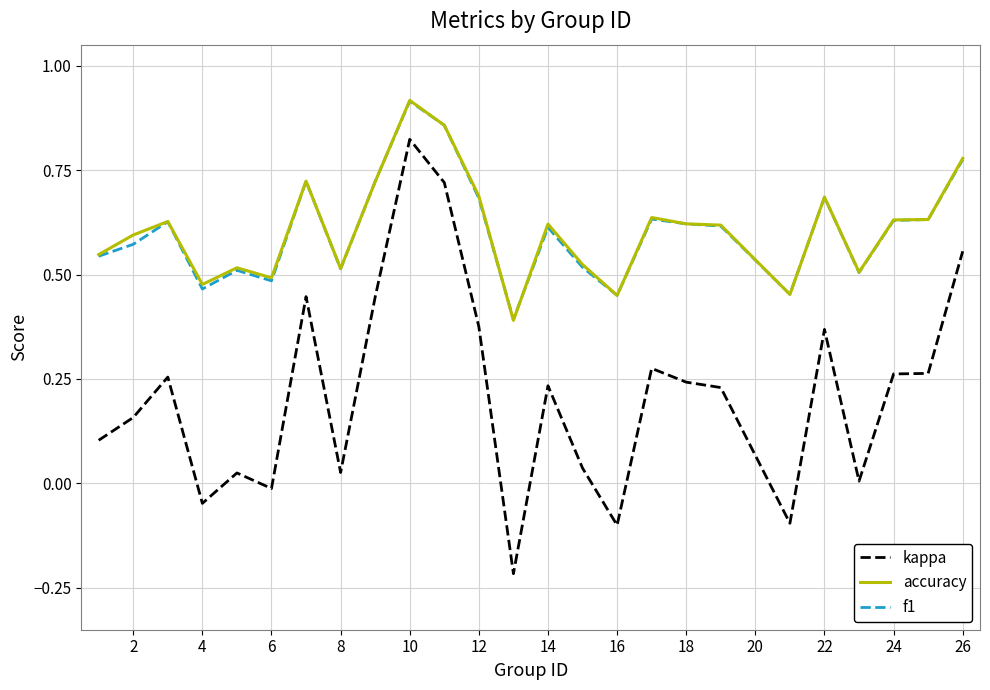

Is this an area chart (filled region under the line)?

No